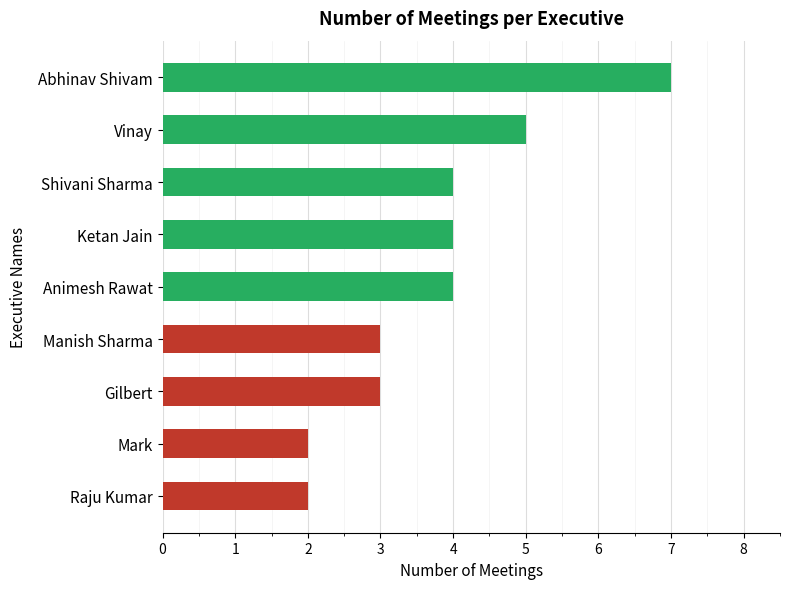

What is the sum of all values?

34